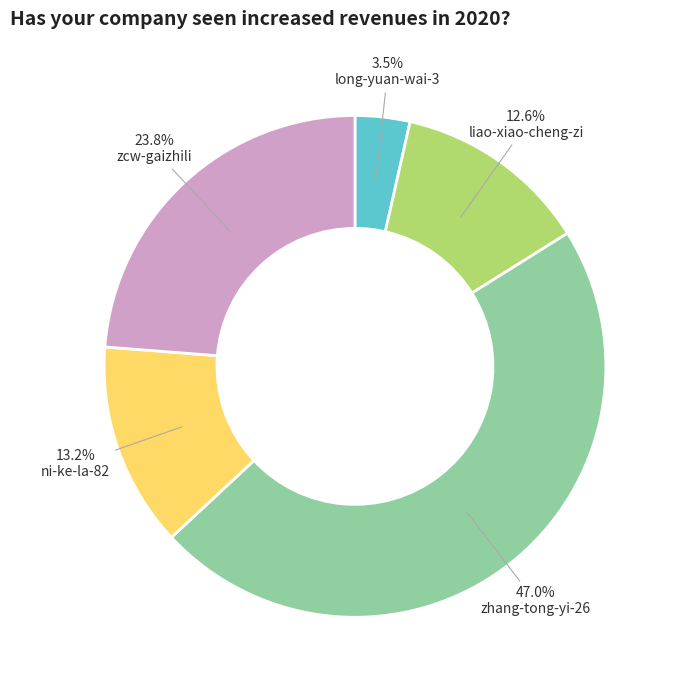

How many segments does this pie chart have?

5